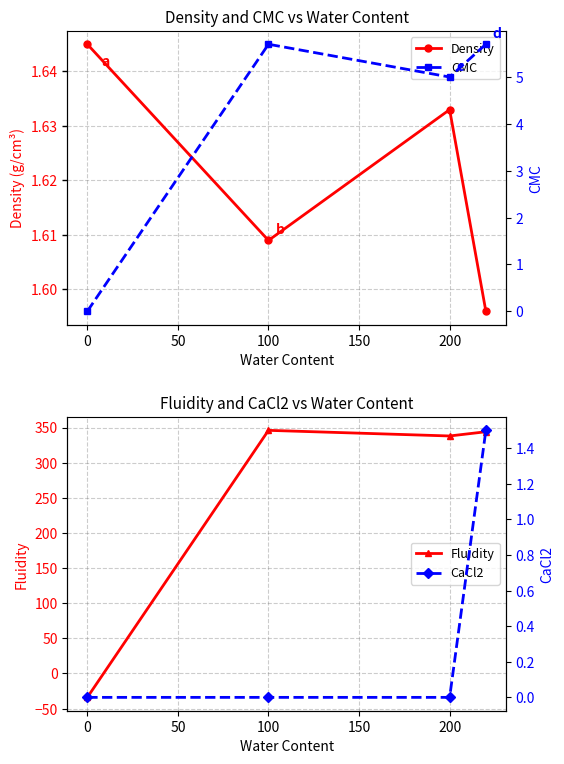

At which category does Density reach its first local peak?

200